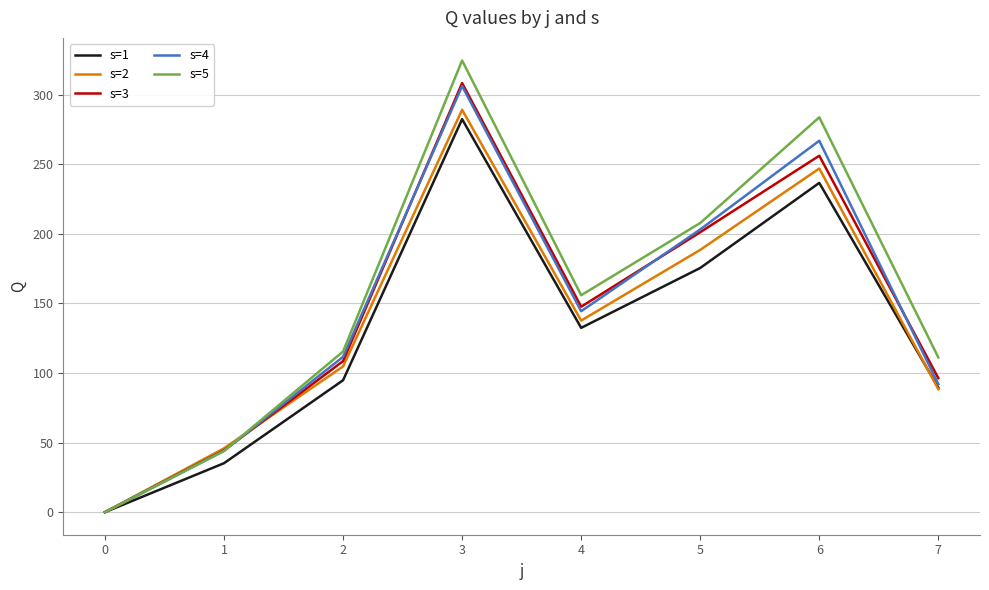

Is it true that s=5 equals 72.2 at 1?

False